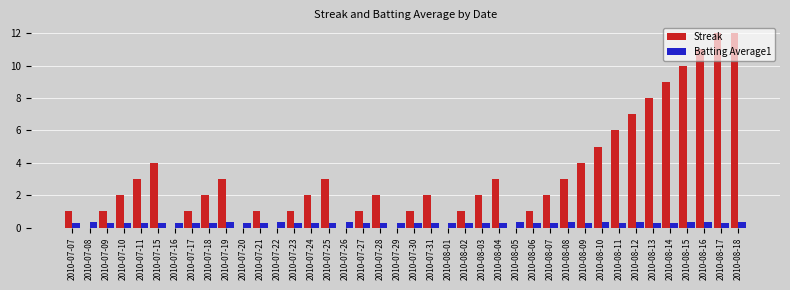

Between 2010-07-19 and 2010-07-29, which series saw the biggest shift?

Streak